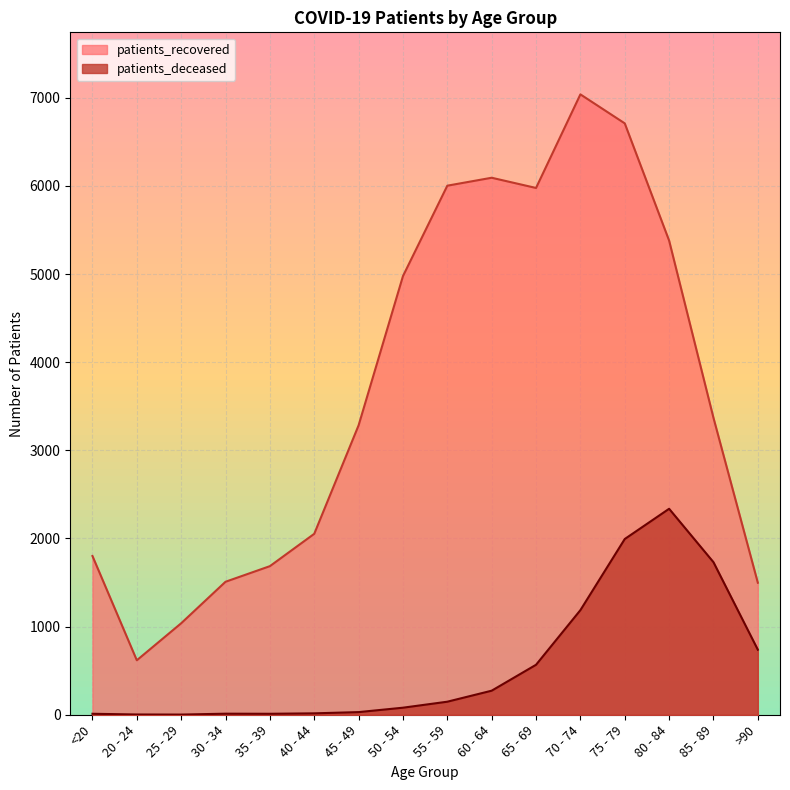

How many data points in patients_deceased are above 148?

7